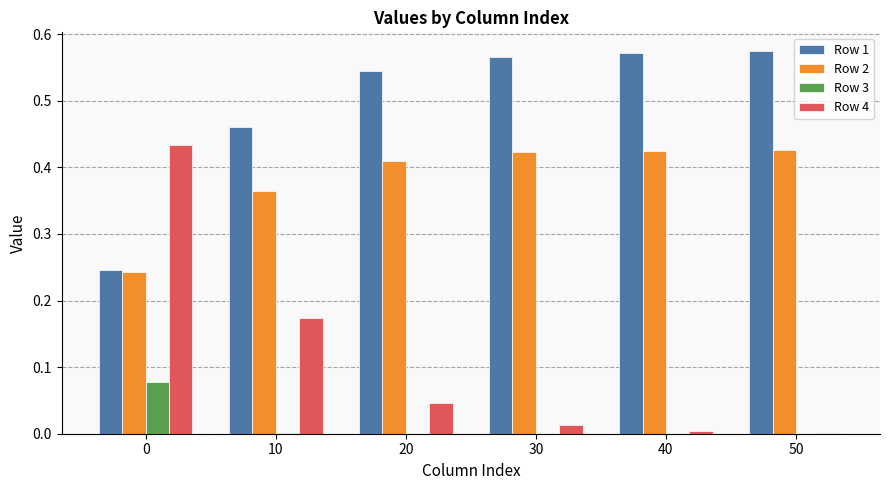

What is the sum of all Row 2 values?

2.3